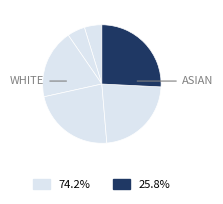

How many slices are in this pie chart?

6